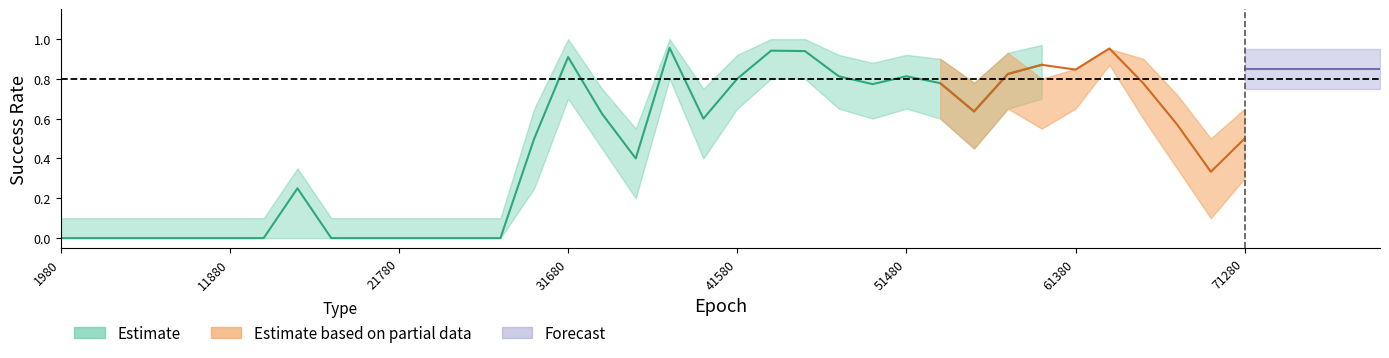

What is the value of the success_rate_upper point at the 14th from the left?

0.1